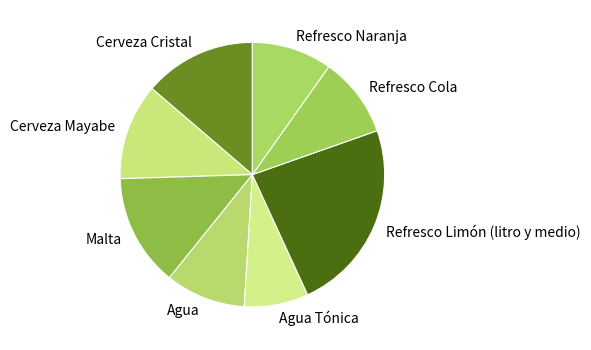

How many slices are in this pie chart?

8